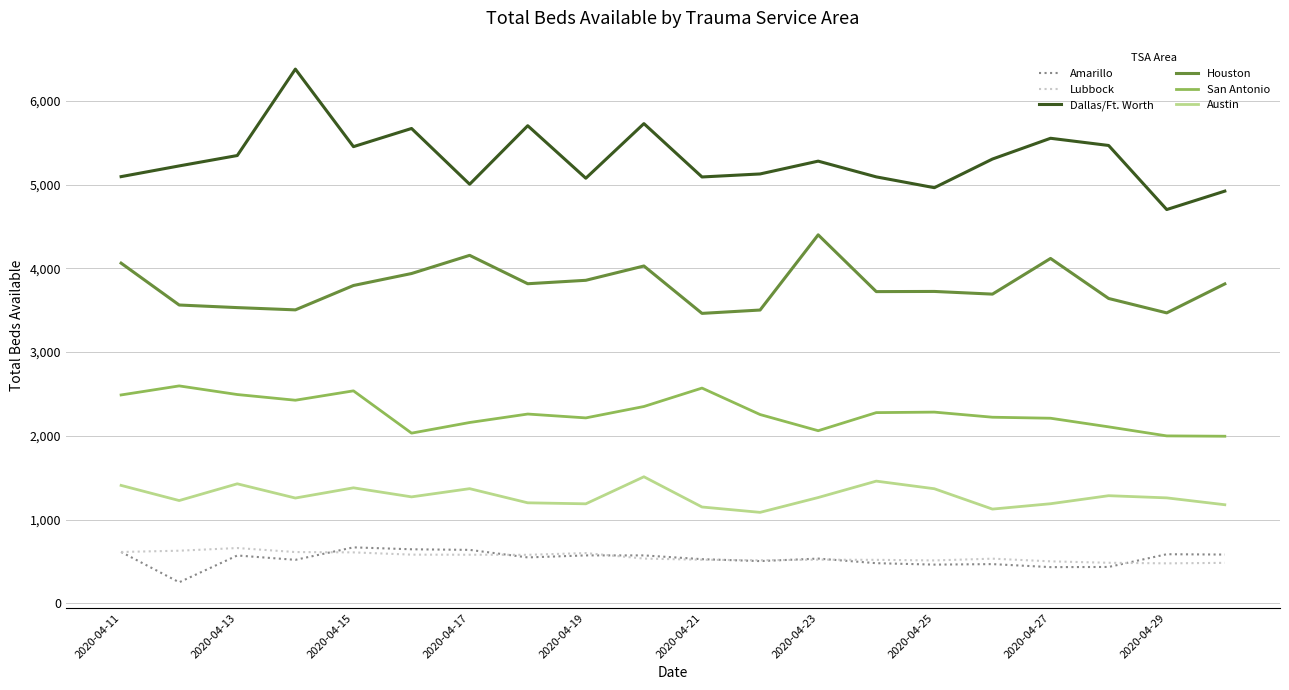

What is the difference between the maximum and minimum values in the Amarillo series?

417